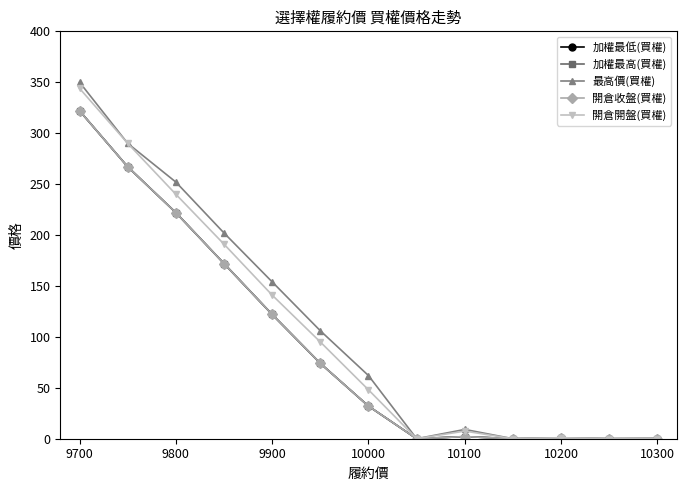

Reading left to right, transcribe all the data shown in this chart.

加權最低(買權): 322.0	267.0	222.0	172.0	122.0	74.0	32.0	0.0	2.1	0.0	0.3	0.0	0.1
加權最高(買權): 322.0	267.0	222.0	172.0	122.0	74.0	32.0	0.0	2.1	0.0	0.3	0.0	0.1
最高價(買權): 350.0	290.0	252.0	202.0	154.0	106.0	62.0	0.0	9.1	0.0	1.0	0.0	0.2
開倉收盤(買權): 322.0	267.0	222.0	172.0	122.0	74.0	32.0	0.0	2.1	0.0	0.3	0.0	0.1
開倉開盤(買權): 344.0	290.0	240.0	191.0	141.0	95.0	48.0	0.0	7.5	0.0	1.0	0.0	0.2